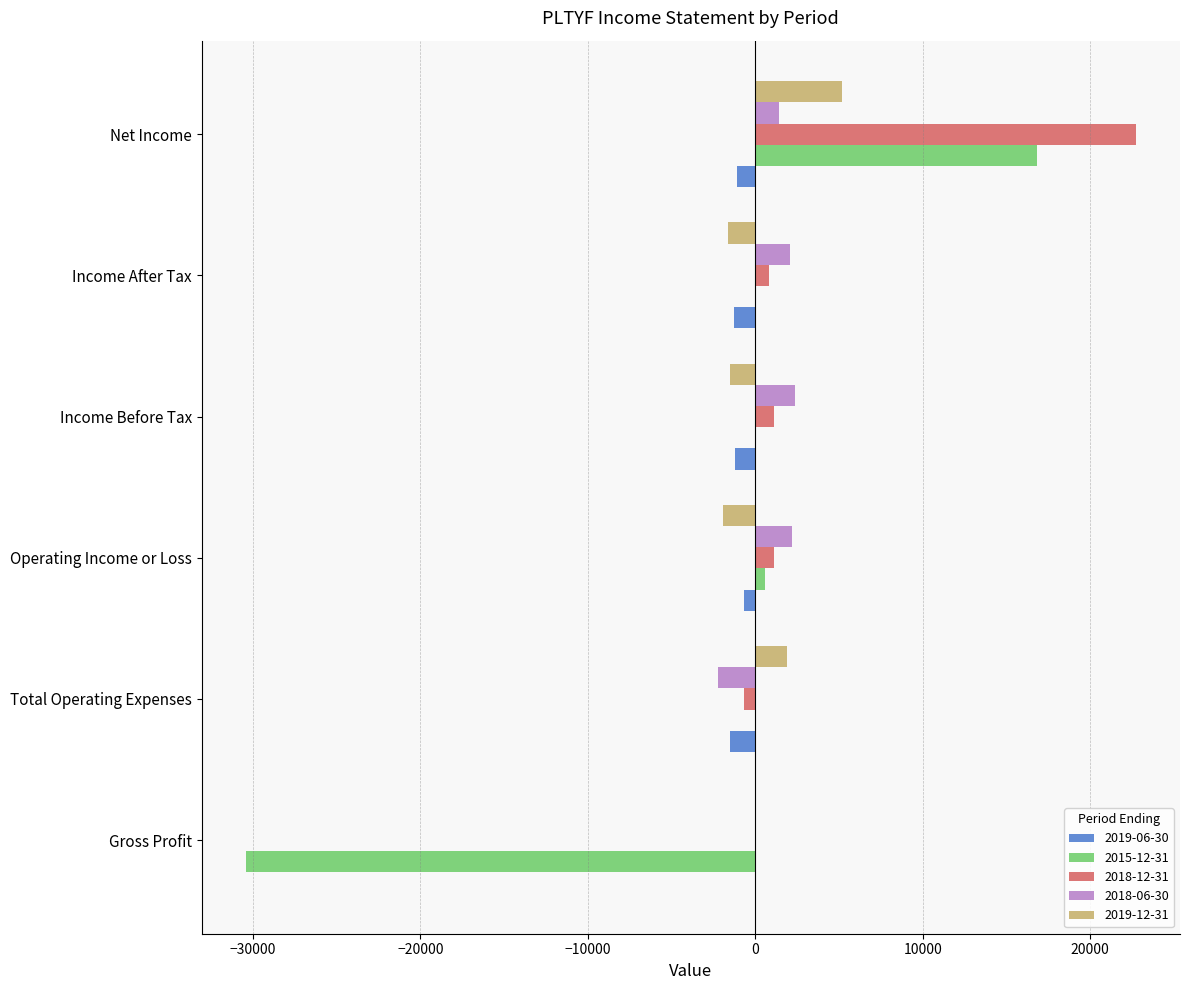

Which series has the largest total across all categories?

2018-12-31